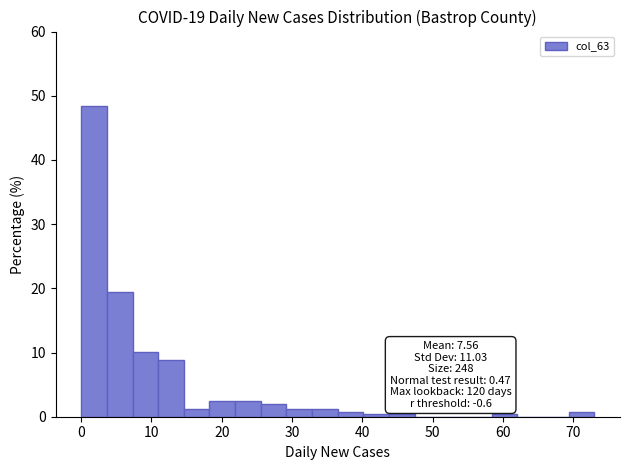

Around what value on the x-axis is the tallest bar? Give the approximate position of its centre, as read against the axis.

2